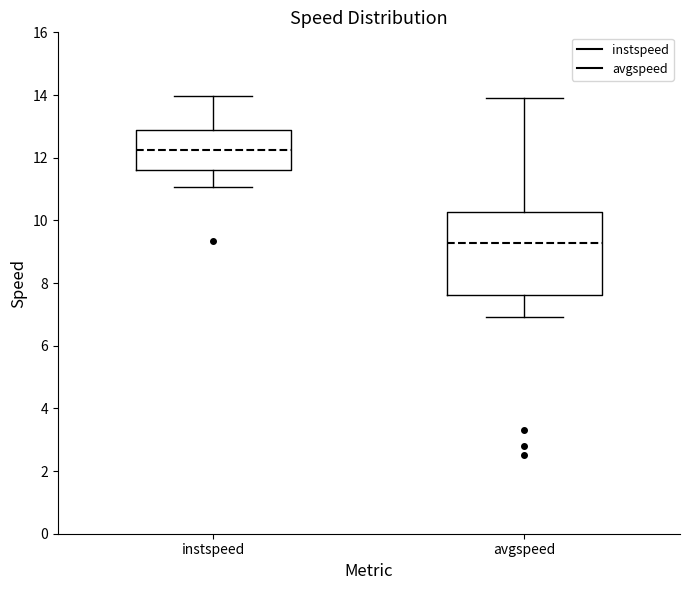

Reading left to right, read every box against the y-axis: the position of its median line, the range the box covers, and the ends of its whiskers. The values are not printed on the chart, so give them approximately, as read against the axis.

instspeed: median 12.2, box 11.6 to 12.8, whiskers 11.0 to 14.0
avgspeed: median 9.2, box 7.6 to 10.2, whiskers 7.0 to 13.8